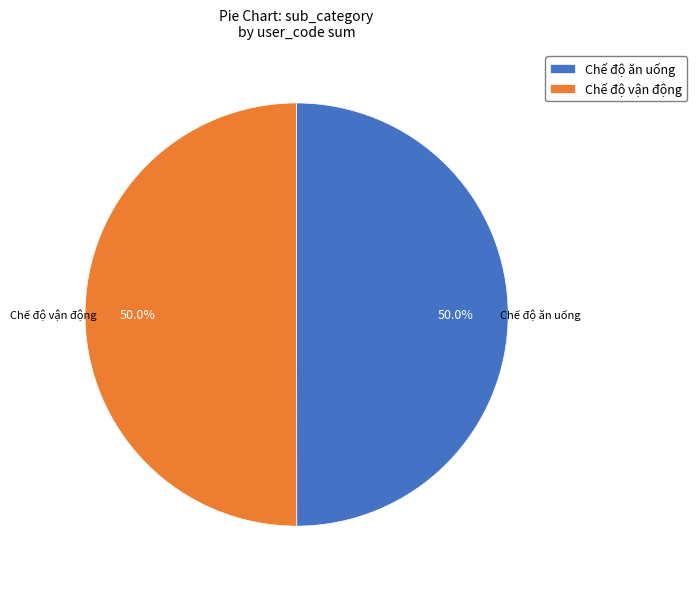

Is the sum of Chế độ ăn uống and Chế độ vận động greater than half?

Yes